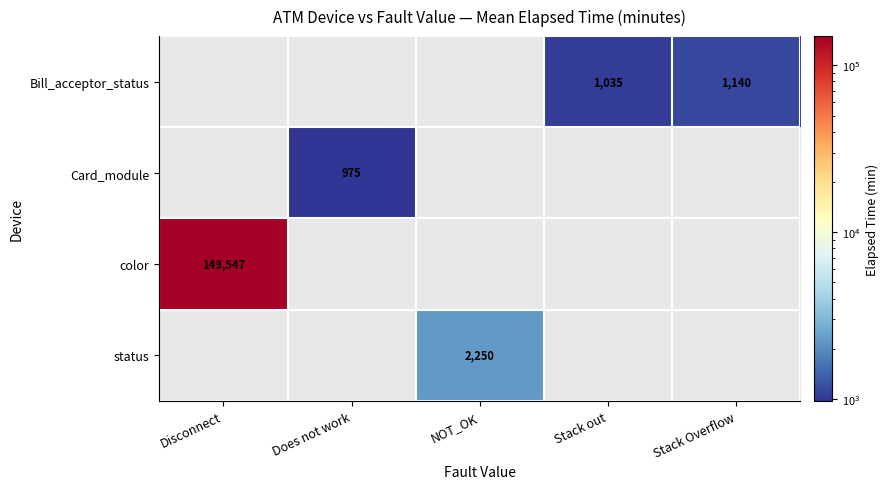

How many categories are shown in the chart?

5